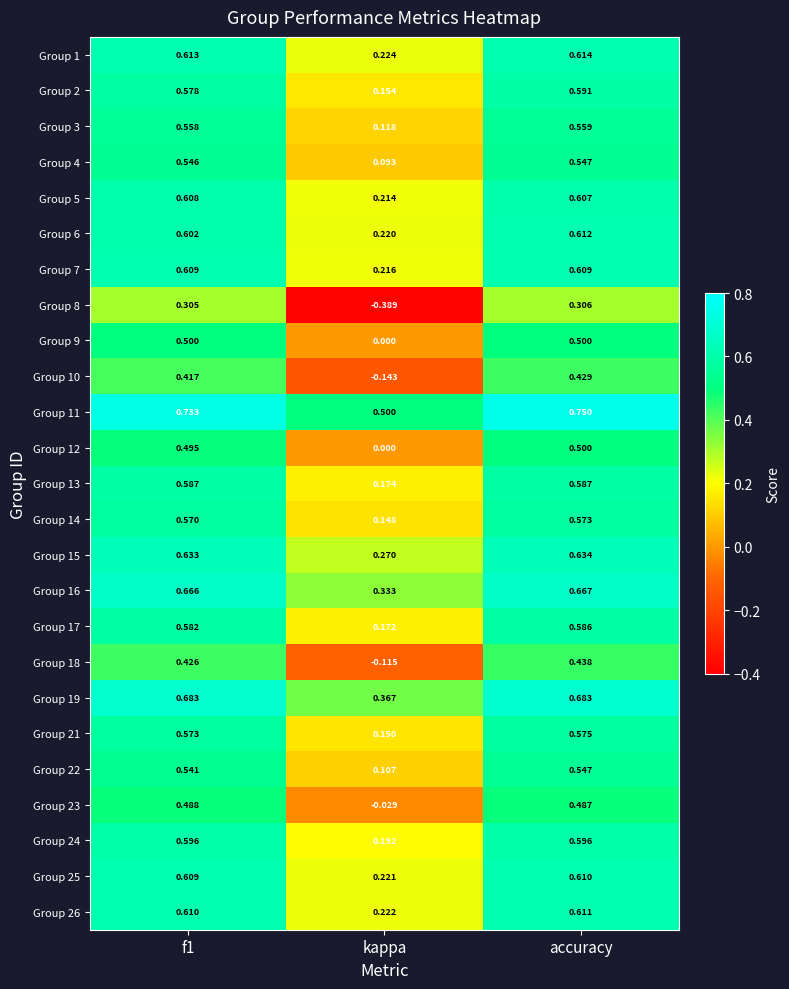

Where is Group 3 nearest to the value 0?

kappa